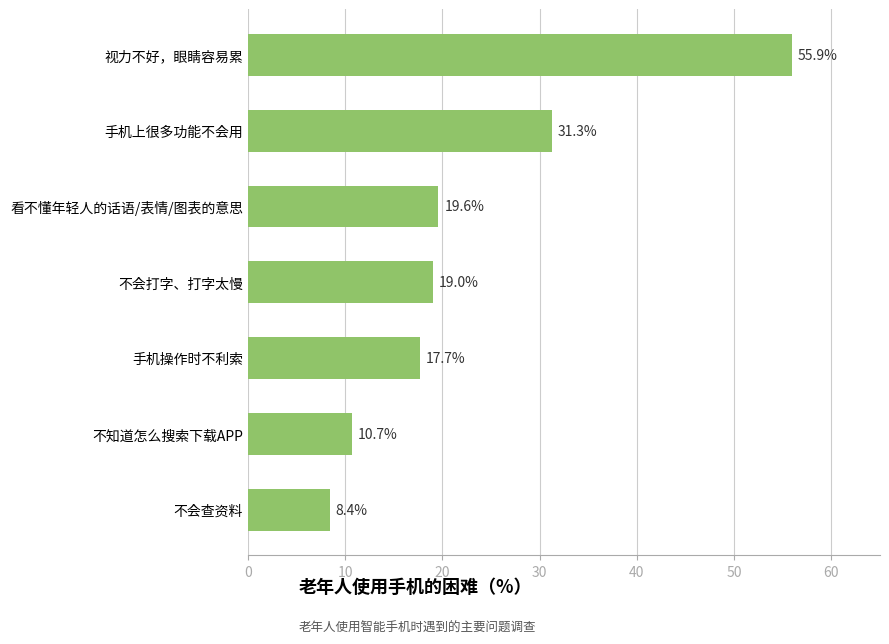

What is the average value?

23.2